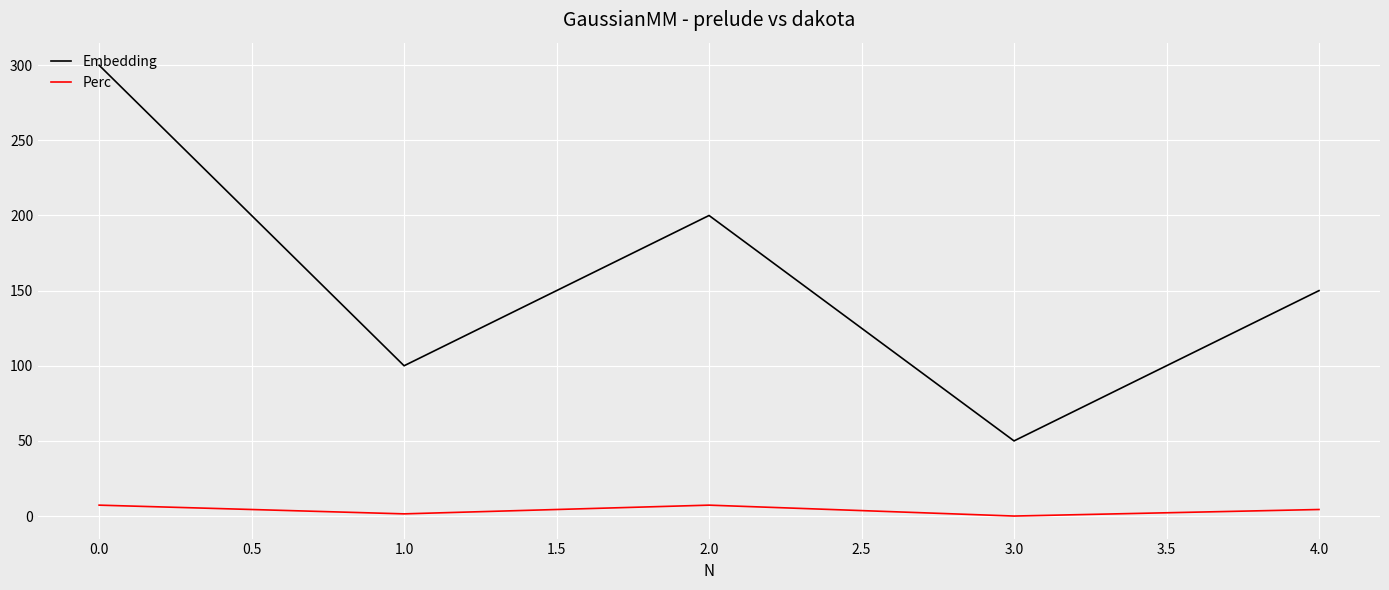

Rank the categories by Embedding value from highest to lowest.

0.0, 2.0, 4.0, 1.0, 3.0